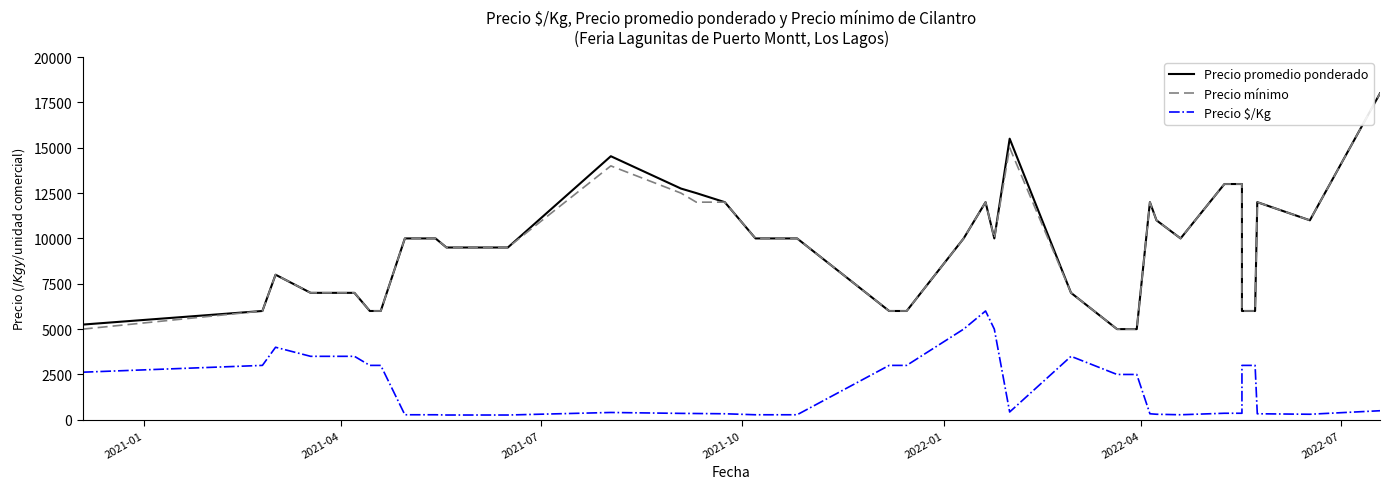

What is the maximum value shown in the chart?

18000